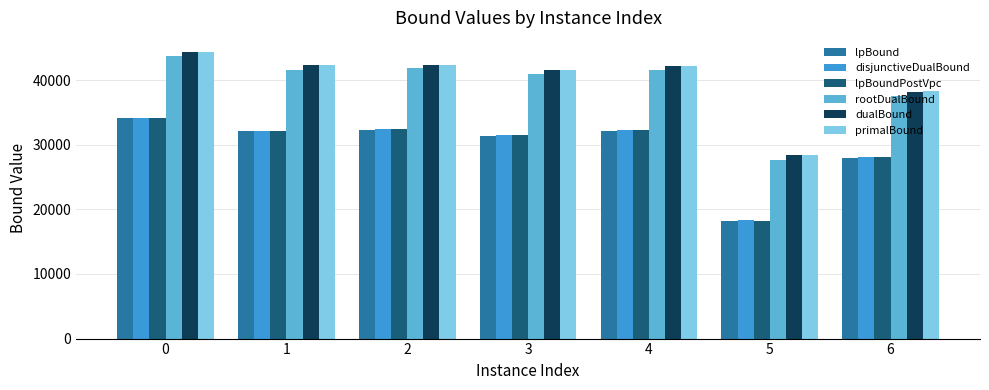

What is the difference between the primalBound values at 3 and 0?

2826.0